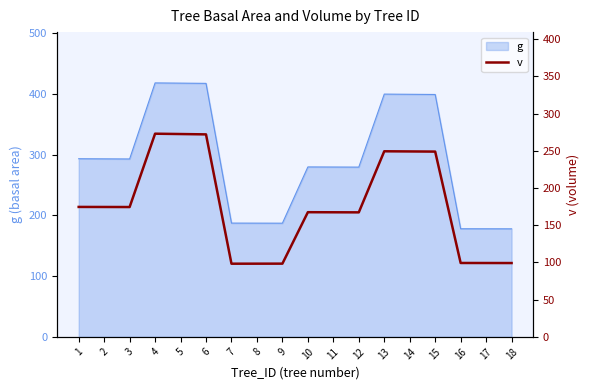

The g series shows 139.6 at 15. True or false?

False